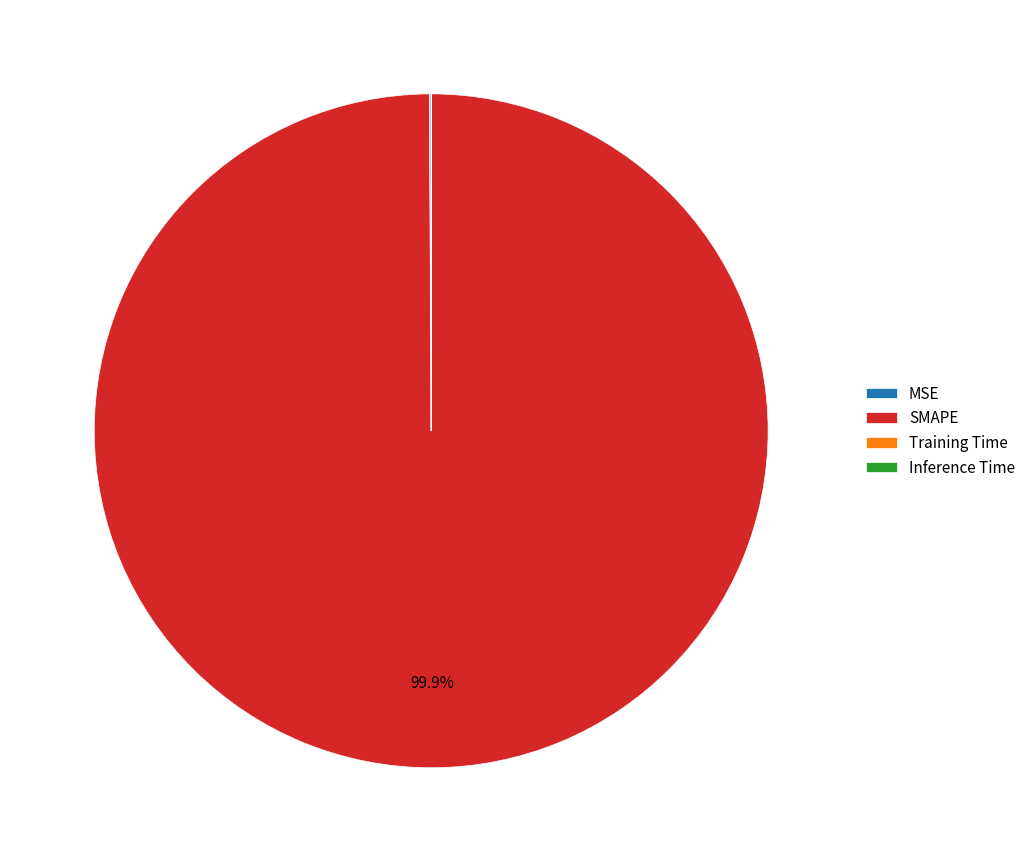

Which category accounts for the majority?

SMAPE